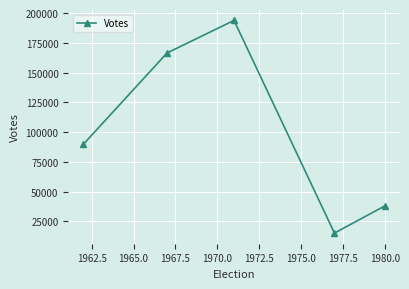

How many data points are less than 89771?

2